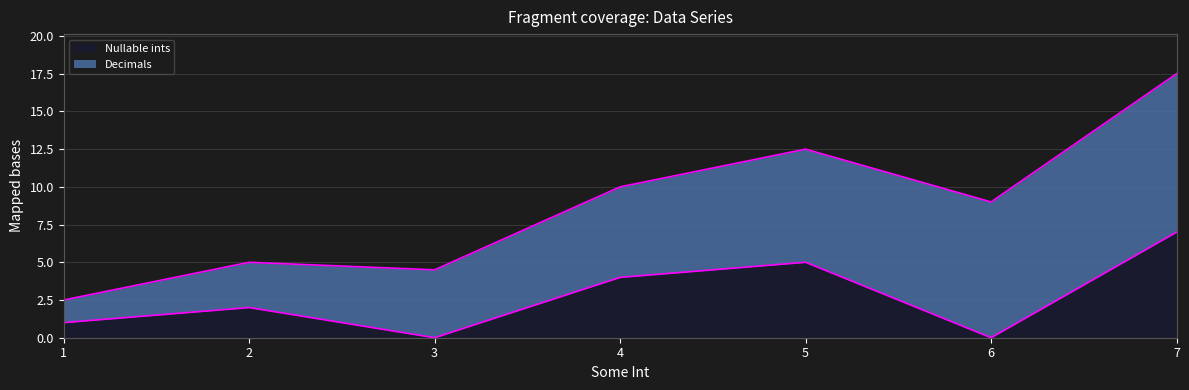

Is it true that Nullable ints equals 2.3 at 7?

False